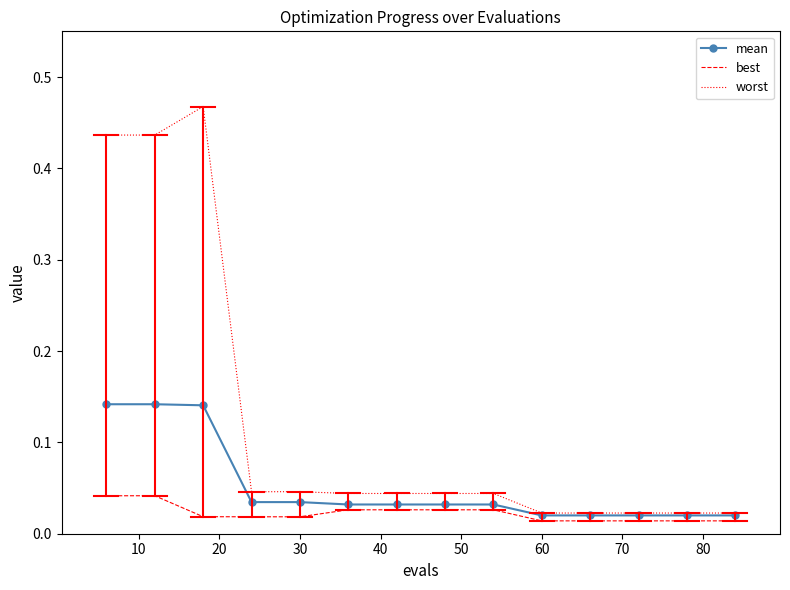

What are all the series names shown in the legend?

mean, best, worst